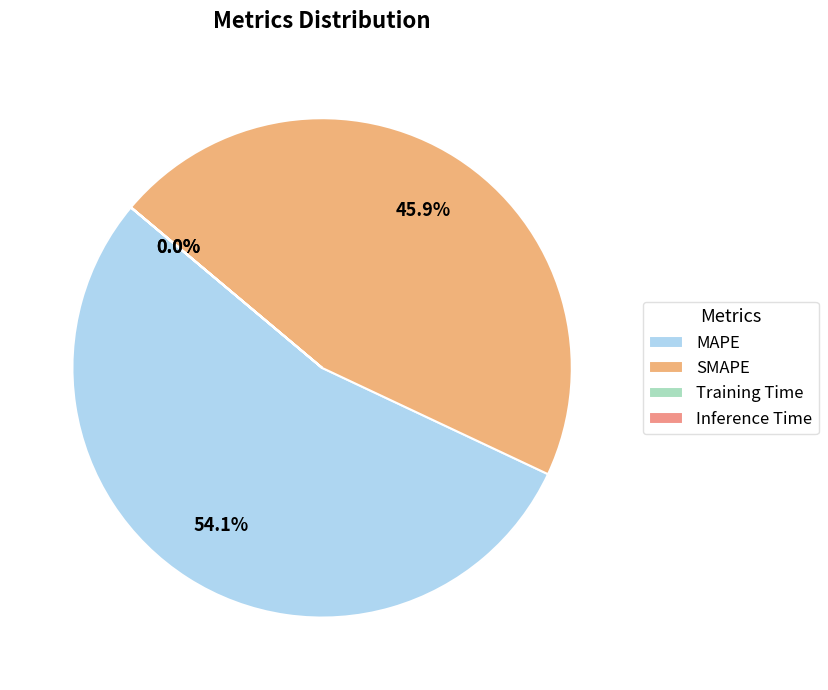

Rank the categories by value from lowest to highest.

Inference Time, Training Time, SMAPE, MAPE